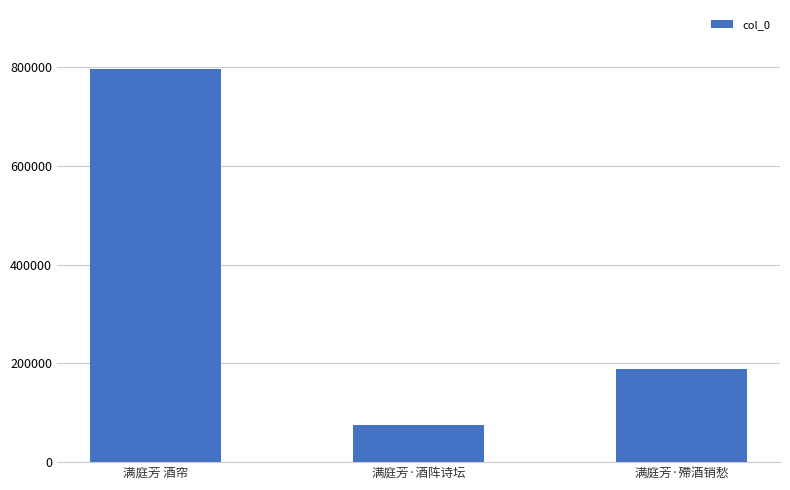

List the labels in order of value, largest first.

满庭芳 酒帘, 满庭芳·殢酒销愁, 满庭芳·酒阵诗坛